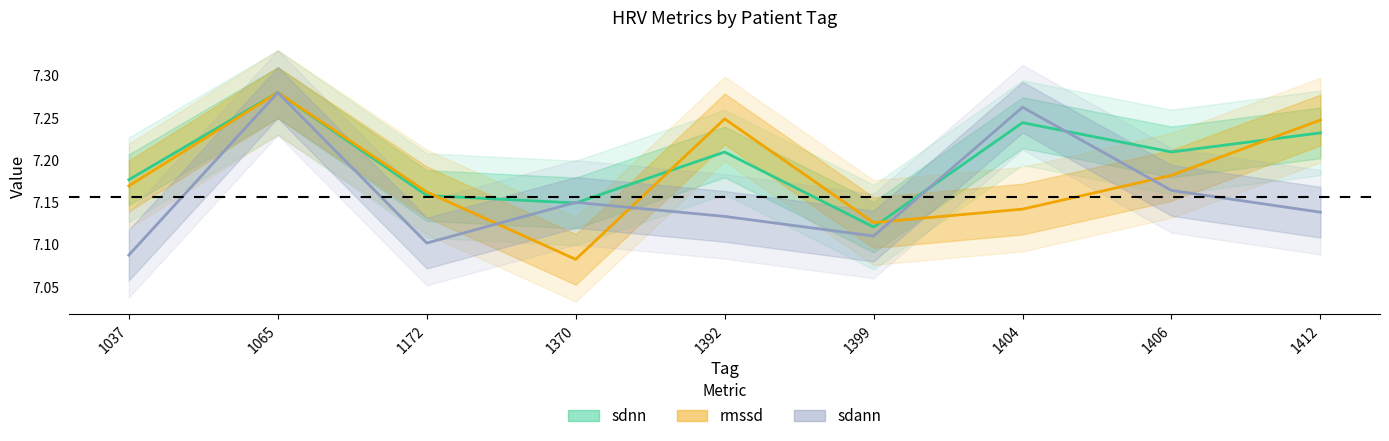

What is the difference between the maximum and second lowest values in the rmssd series?

0.2